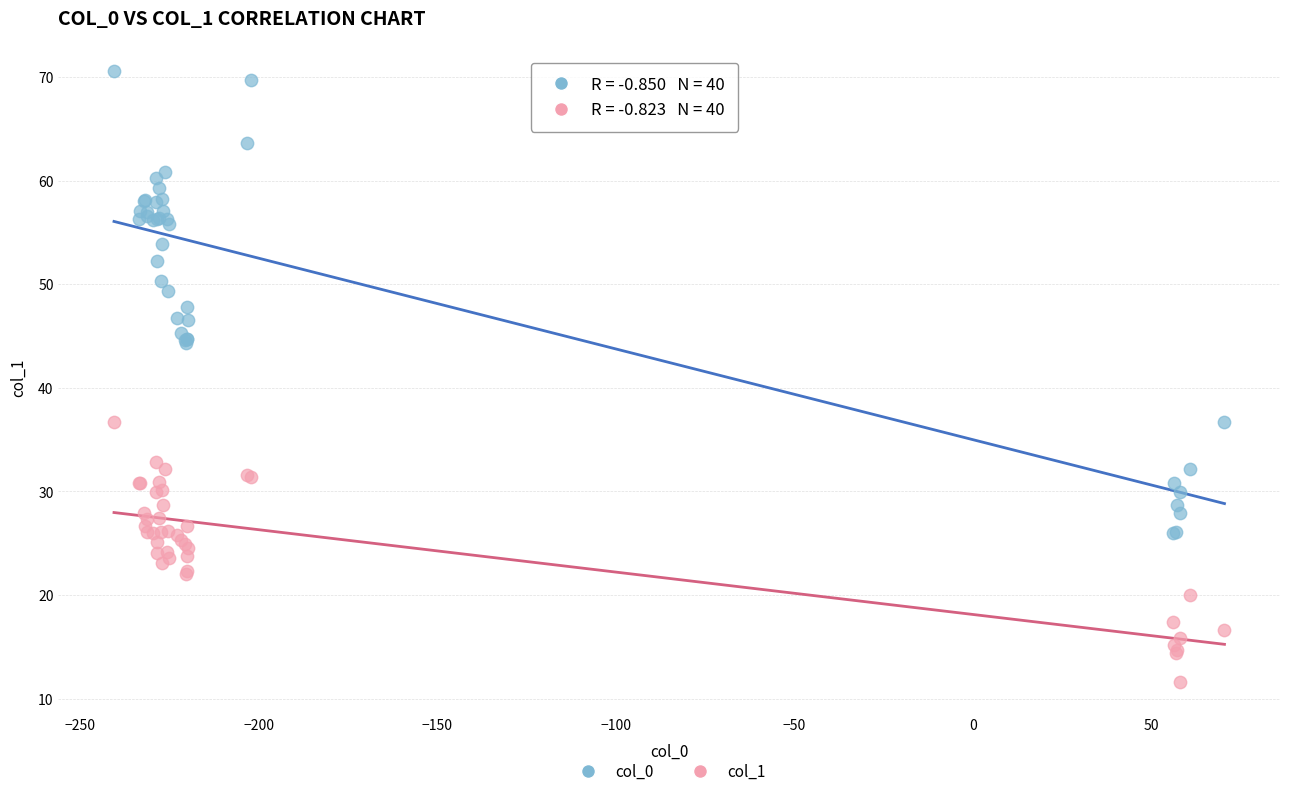

Which series reaches the maximum Y coordinate?

col_0